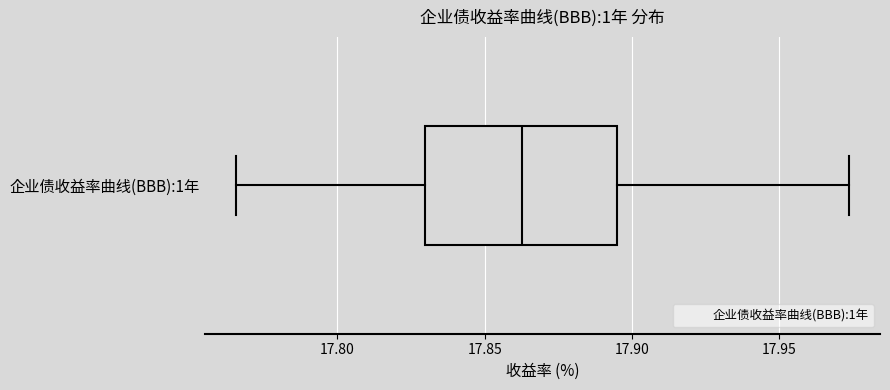

Transcribe this box plot: give where the median line is, the range the box spans, and where the two whiskers end, as read against the x-axis. The values are not printed on the chart, so give them approximately, as read against the axis.

median 17.865, box 17.830 to 17.895, whiskers 17.765 to 17.975